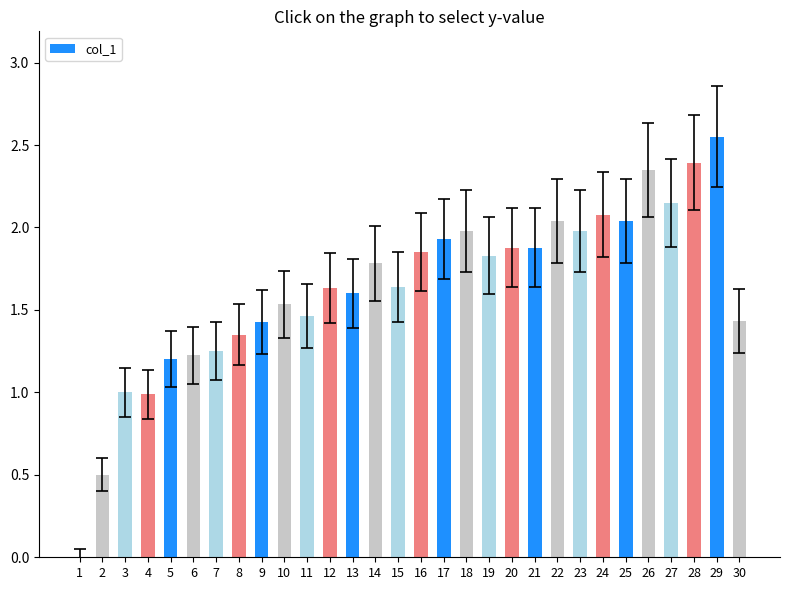

The chart shows a value of 1.6 at 12. True or false?

True